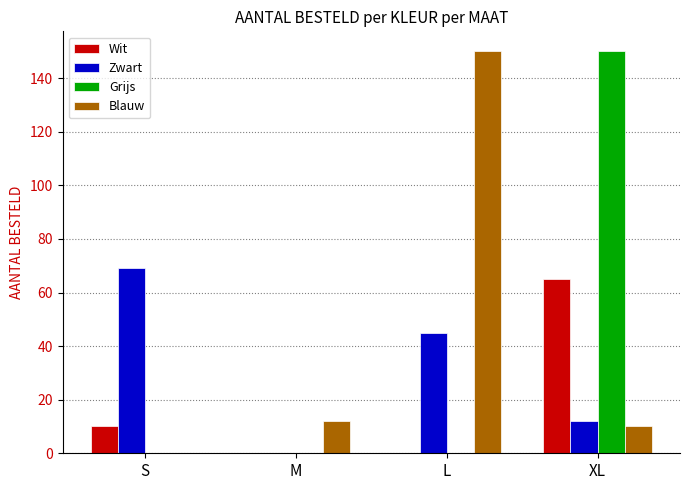

Count the Grijs values in the range 0 to 150.

4